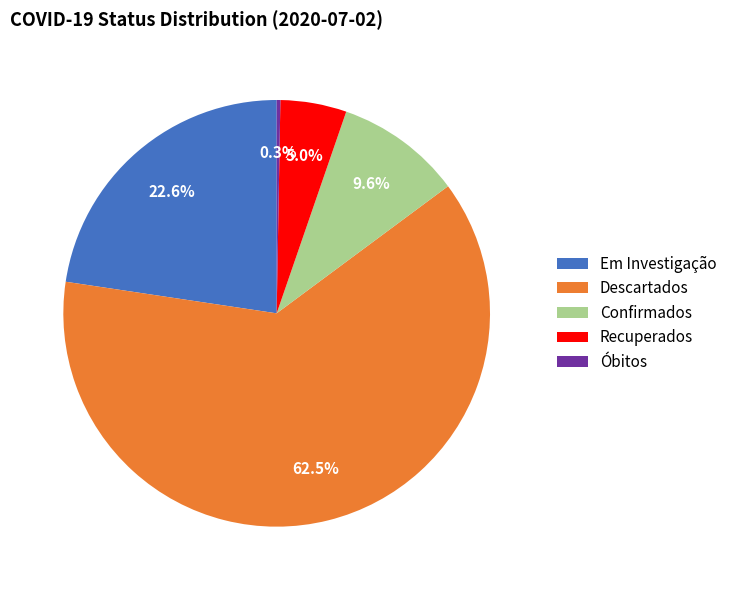

Does any single category account for the majority?

Yes